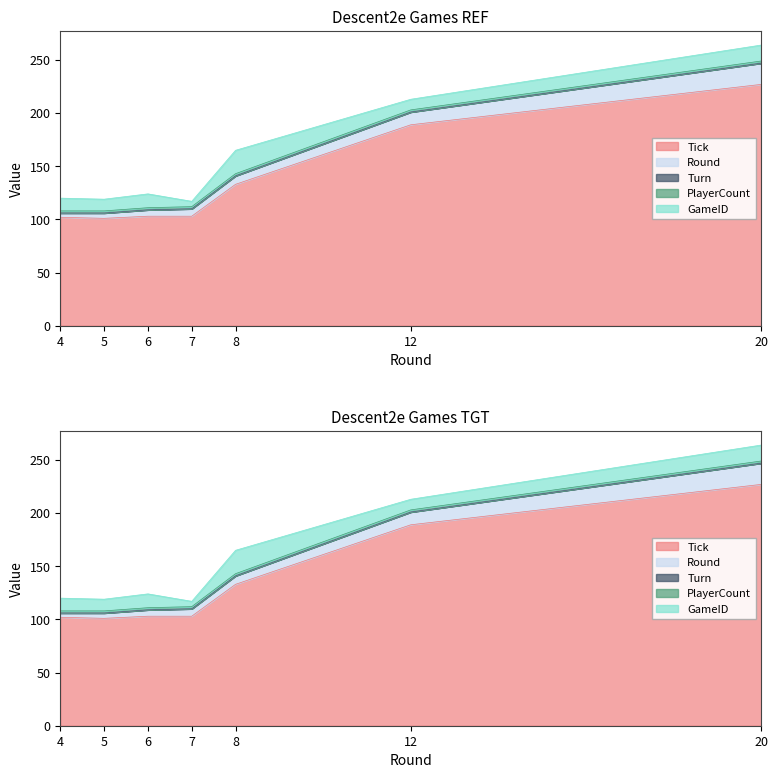

What is the maximum value for Round?

20